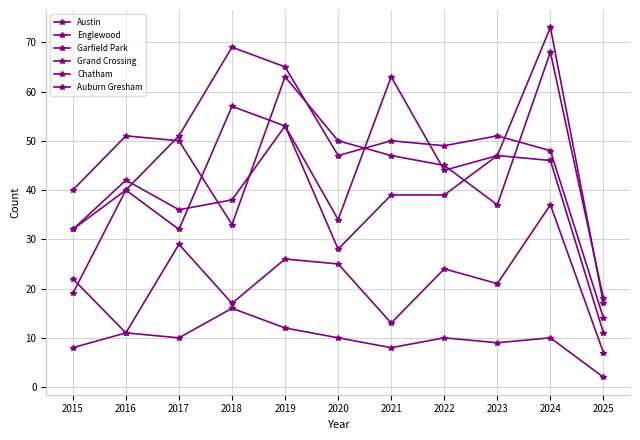

Which has a higher value, 2021 or 2019?

2021